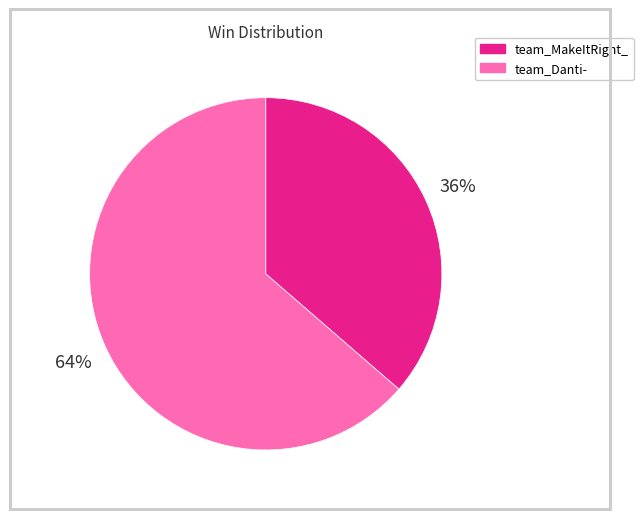

How many segments does this pie chart have?

2